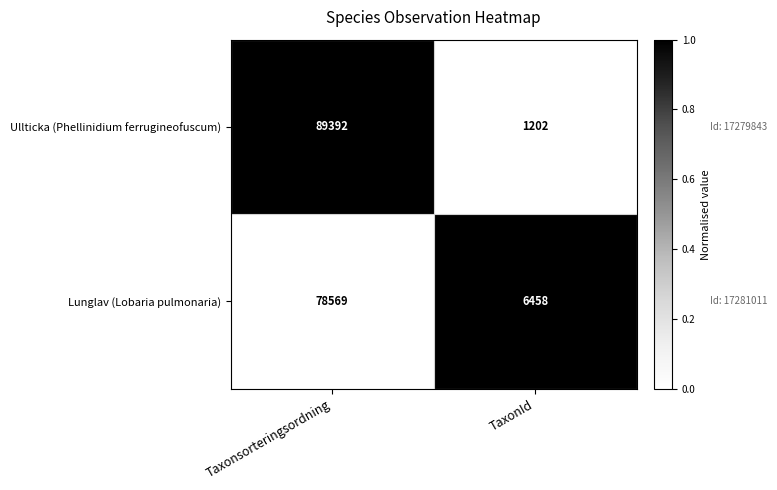

Count the number of data series in this chart.

2